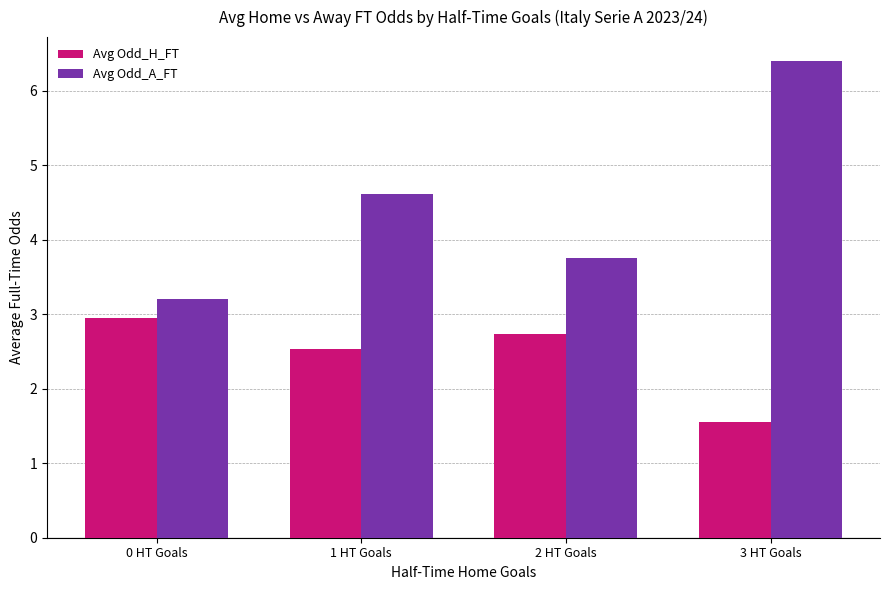

What is the sum of all Avg Odd_H_FT values?

9.8